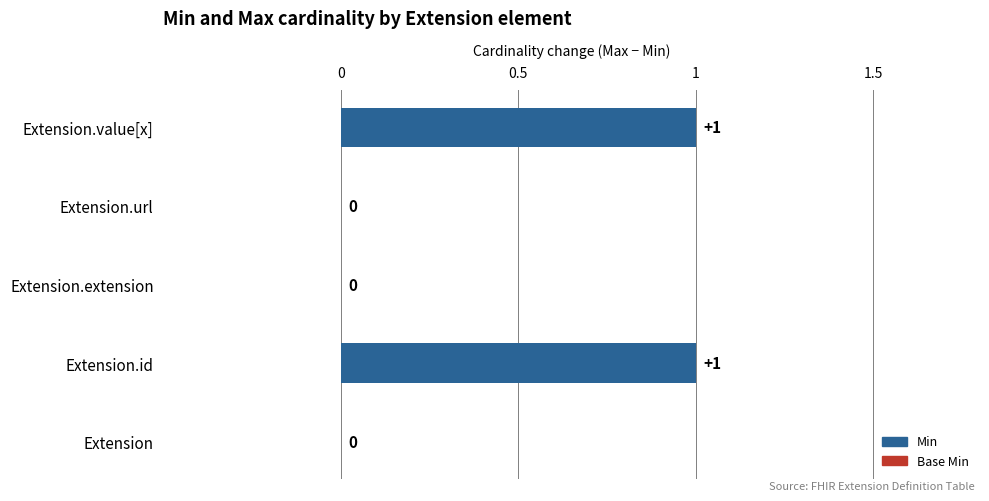

Which has a higher value, Extension.extension or Extension.id?

Extension.id